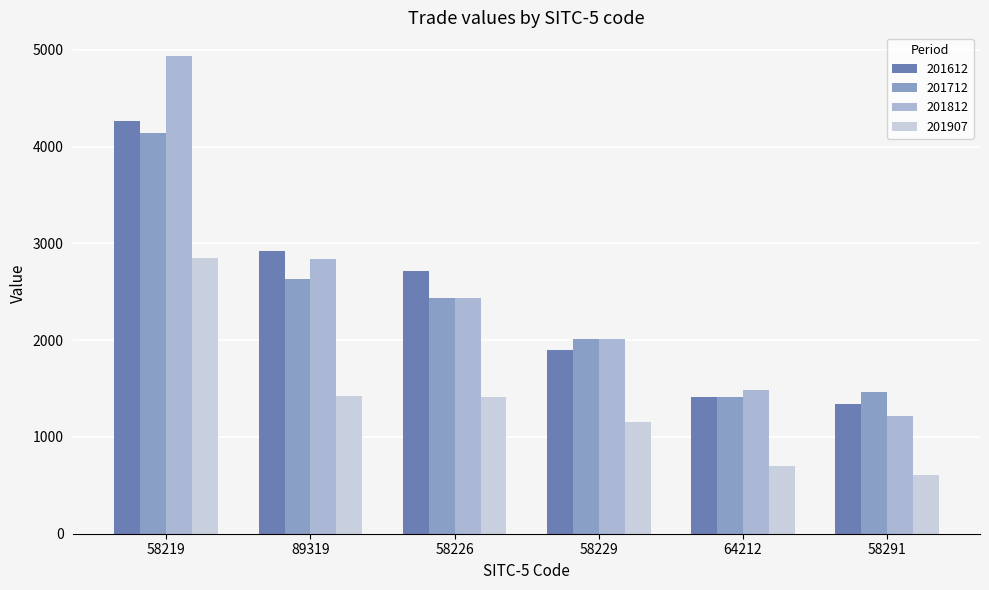

Reading left to right, extract all data points from this chart.

201612: 58219=4270.6	89319=2921.4	58226=2714.2	58229=1899.9	64212=1408.0	58291=1335.7
201712: 58219=4142.8	89319=2634.7	58226=2431.9	58229=2016.0	64212=1412.2	58291=1468.7
201812: 58219=4935.1	89319=2838.8	58226=2436.3	58229=2011.2	64212=1483.2	58291=1218.8
201907: 58219=2851.9	89319=1423.7	58226=1411.1	58229=1150.7	64212=700.5	58291=611.6